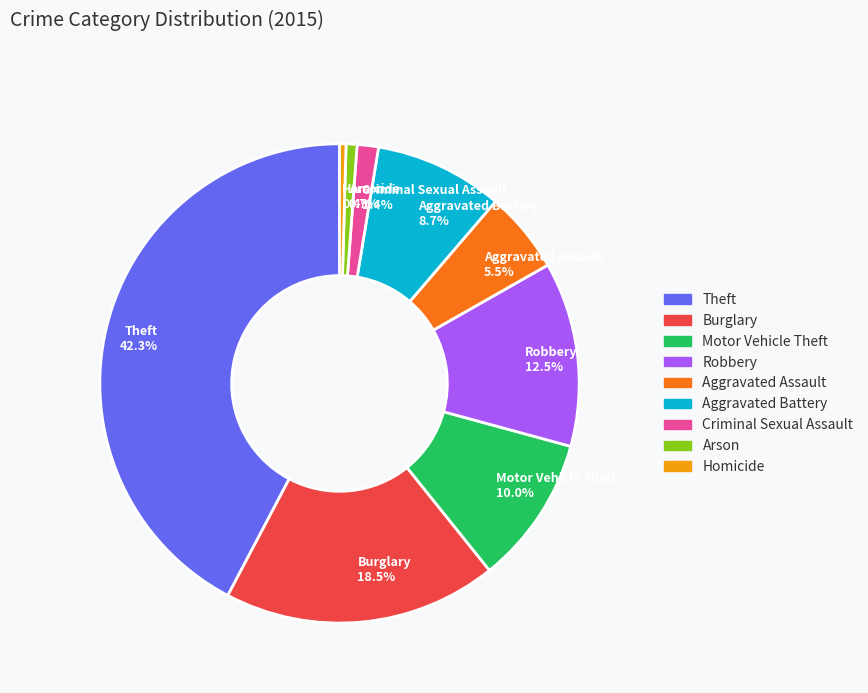

Approximately how many times larger is the value at Aggravated Assault 5.5% compared to Robbery 12.5%?

0.4